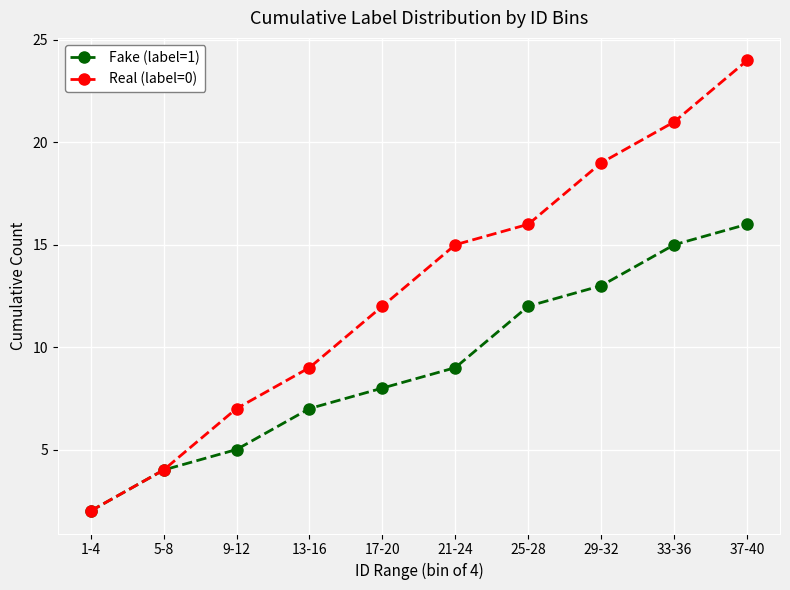

What is the minimum value shown in the chart?

2